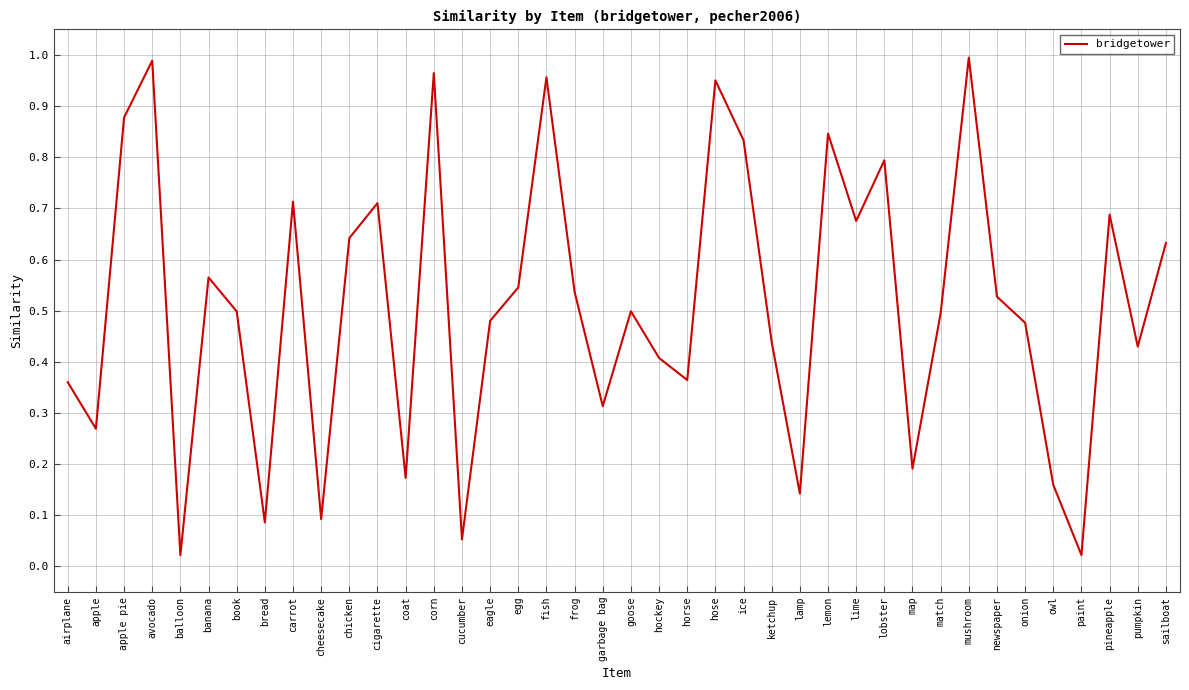

What position from the right is fish?

23